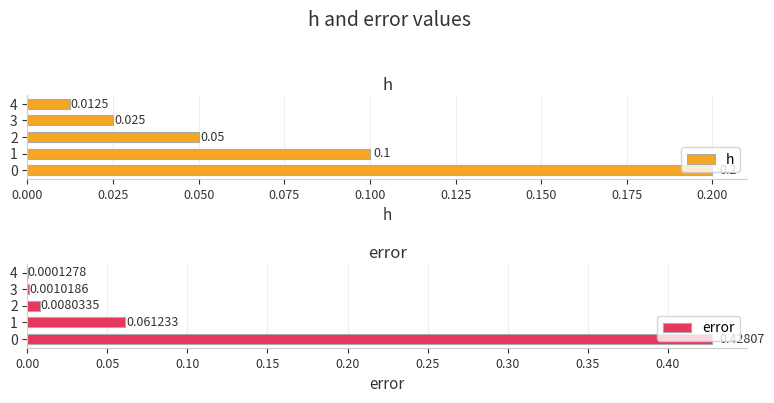

Which has a higher value, 2 or 3?

2